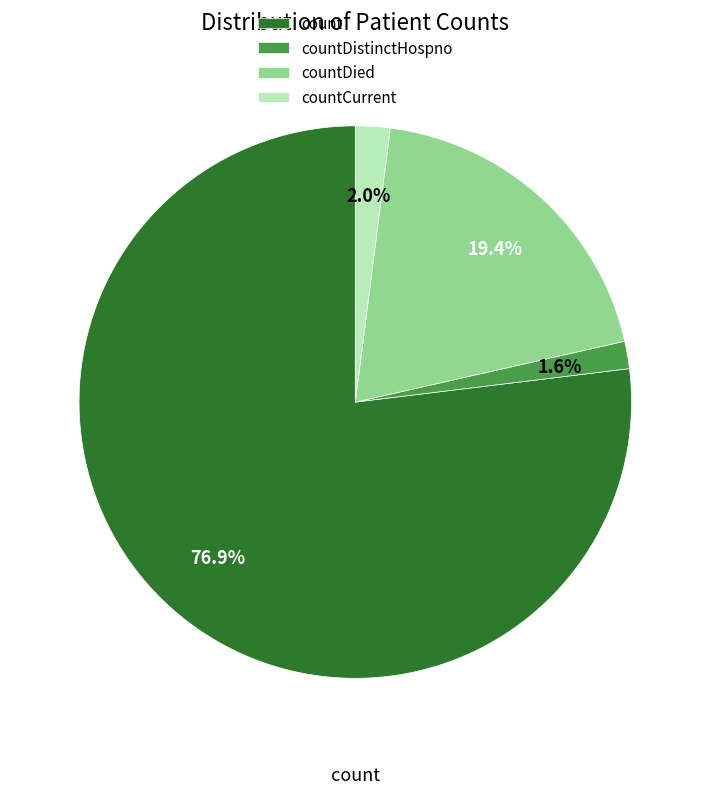

To the nearest percent, what is the average slice percentage?

25%